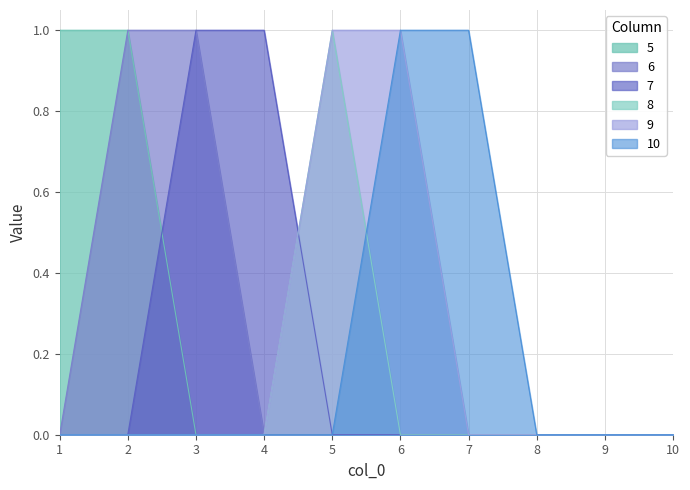

What is the spread (max minus min) of values at 4?

1